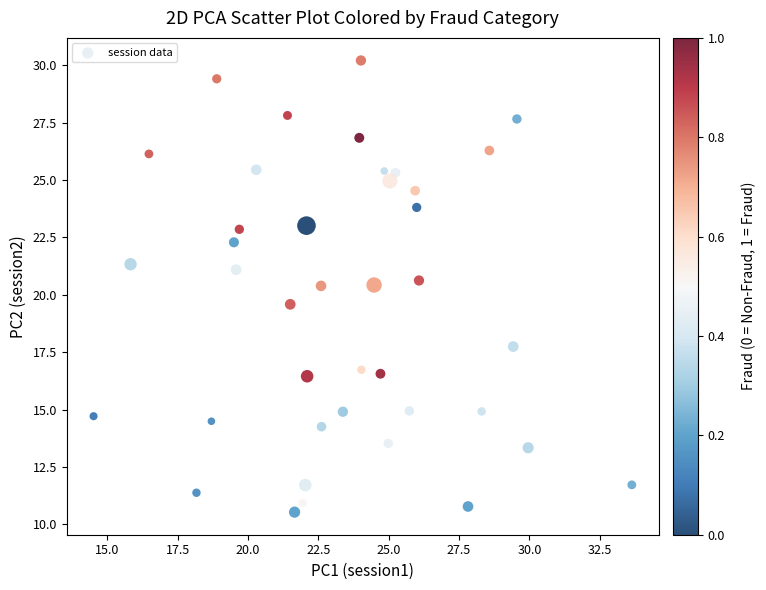

What is the range of X values (max minus min)?

19.1